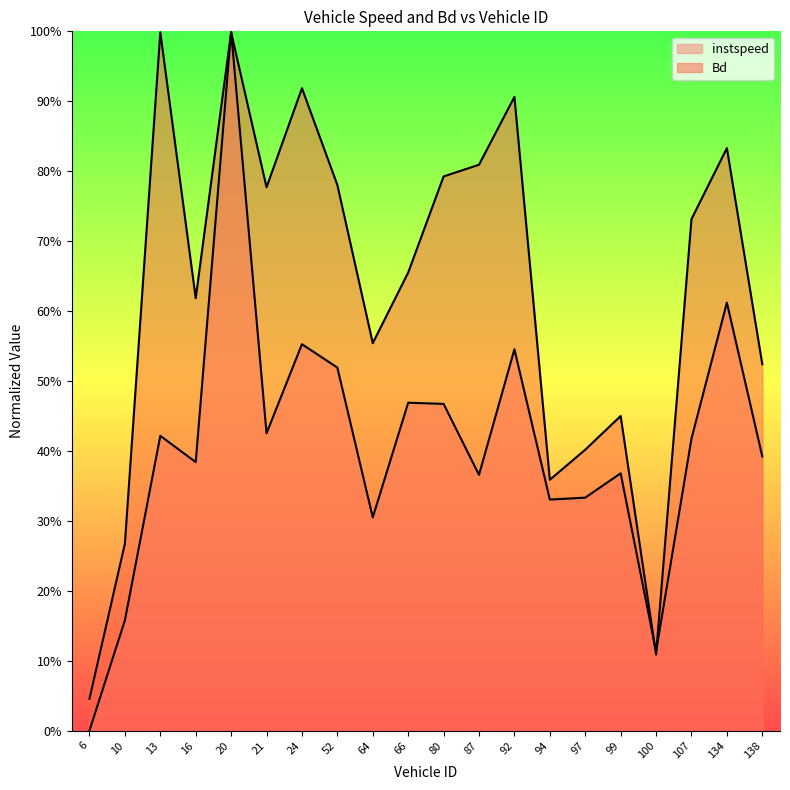

Does the chart display data point markers on the line(s)?

No